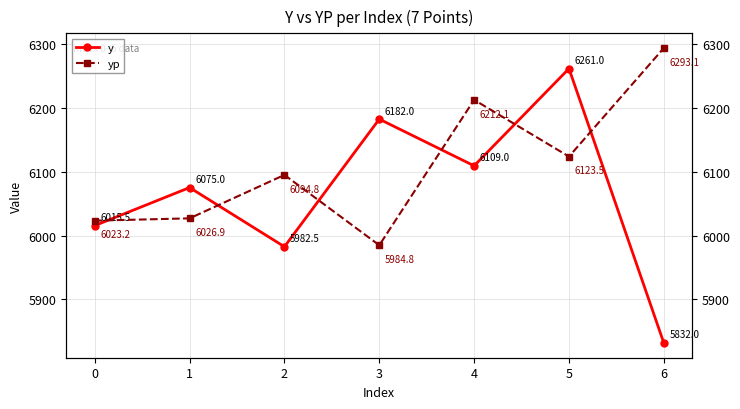

Is it true that y equals 6182.0 at 3?

True